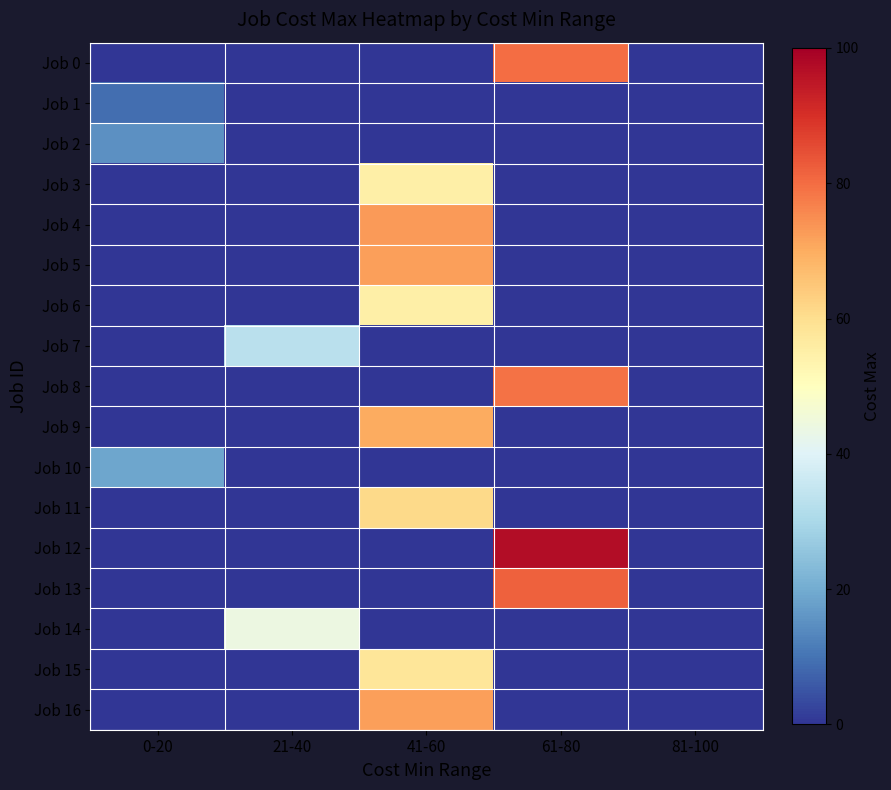

Which has a higher value, 21-40 or 0-20?

21-40